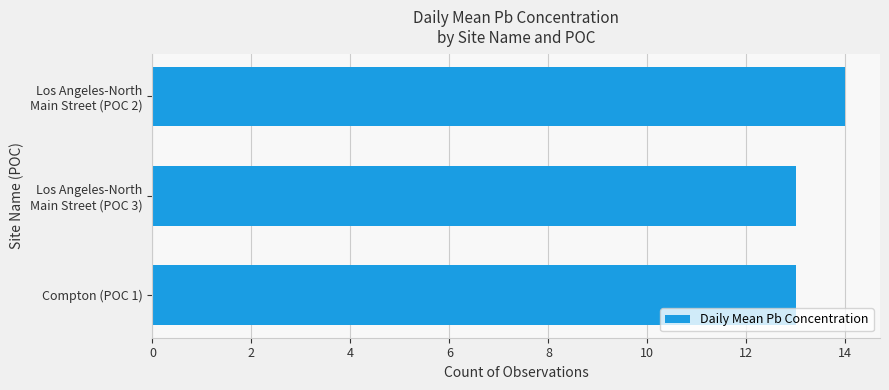

What is the sum of all values?

40